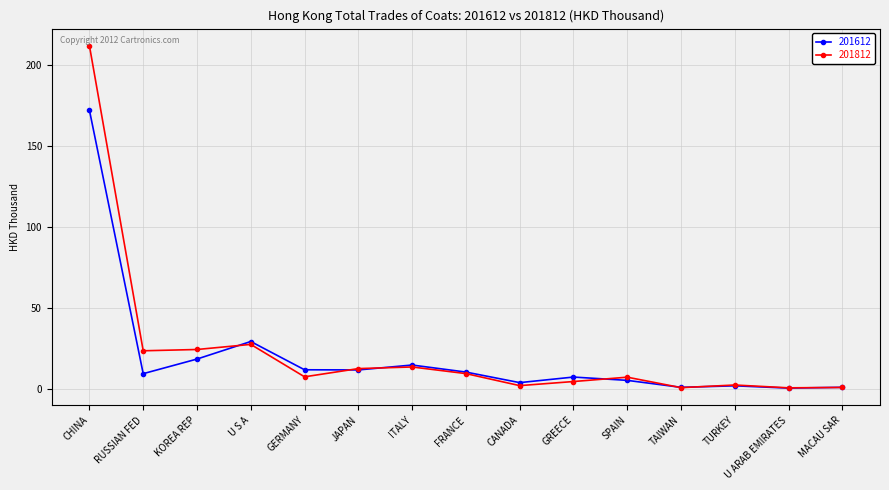

Is the value of 201812 at JAPAN greater than the value of 201612 at GREECE?

Yes